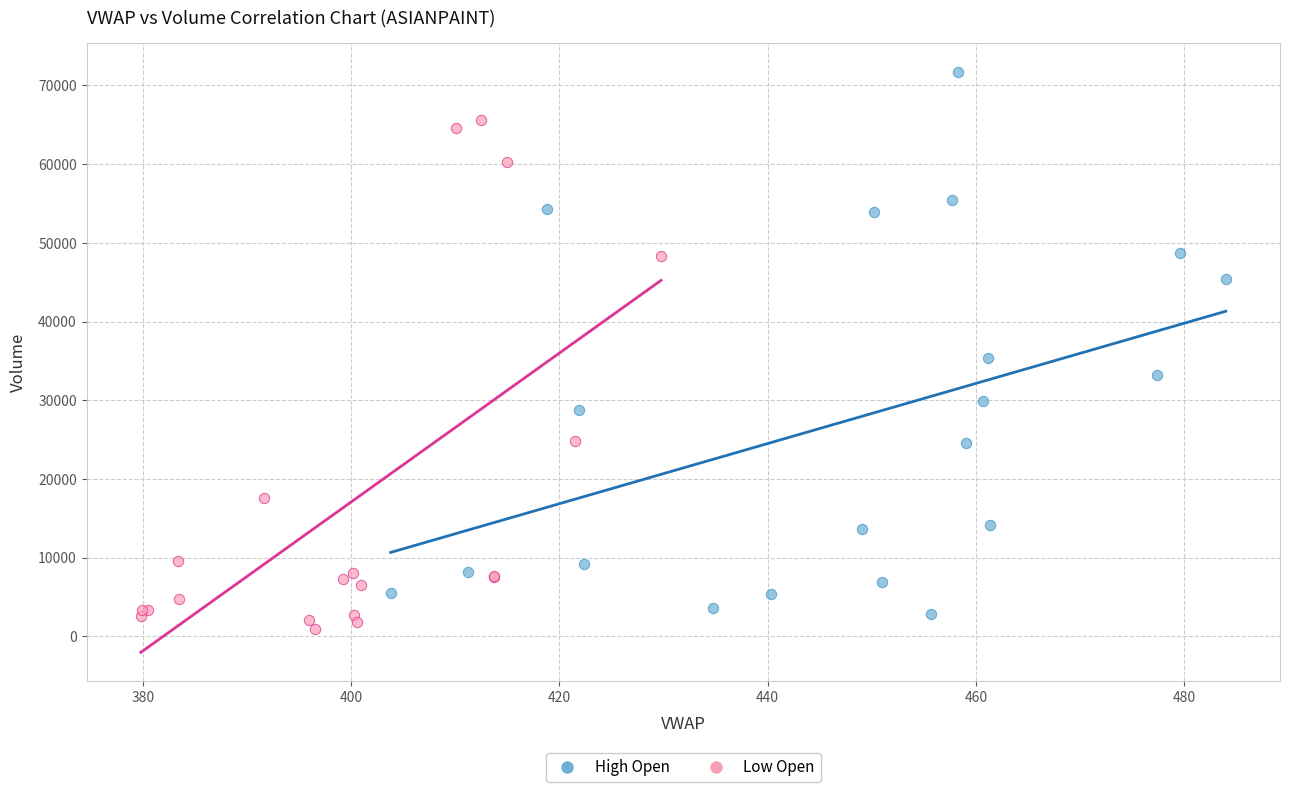

Which series has the widest spread of Y values?

High Open